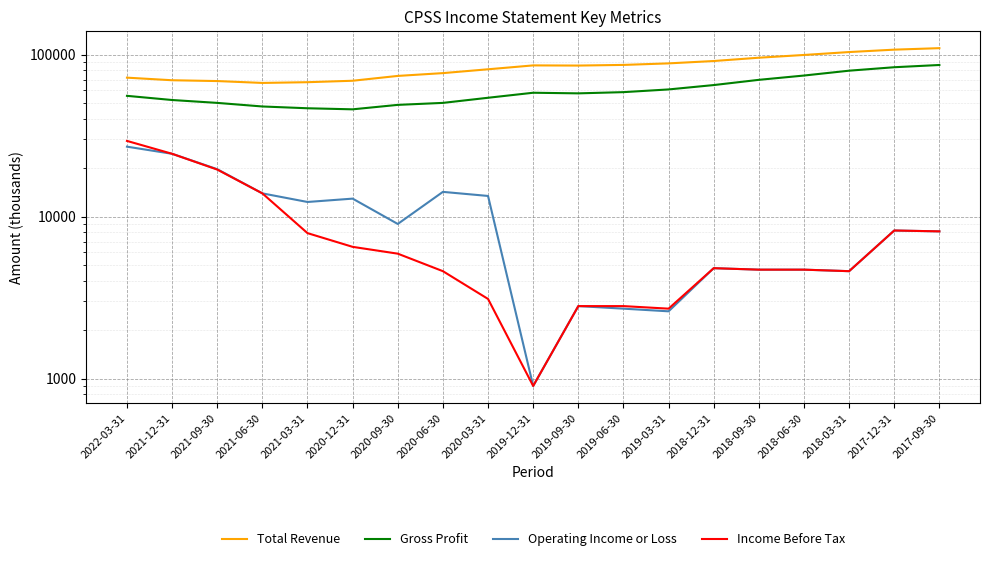

What is the difference between the Operating Income or Loss values at 2021-03-31 and 2020-06-30?

1900